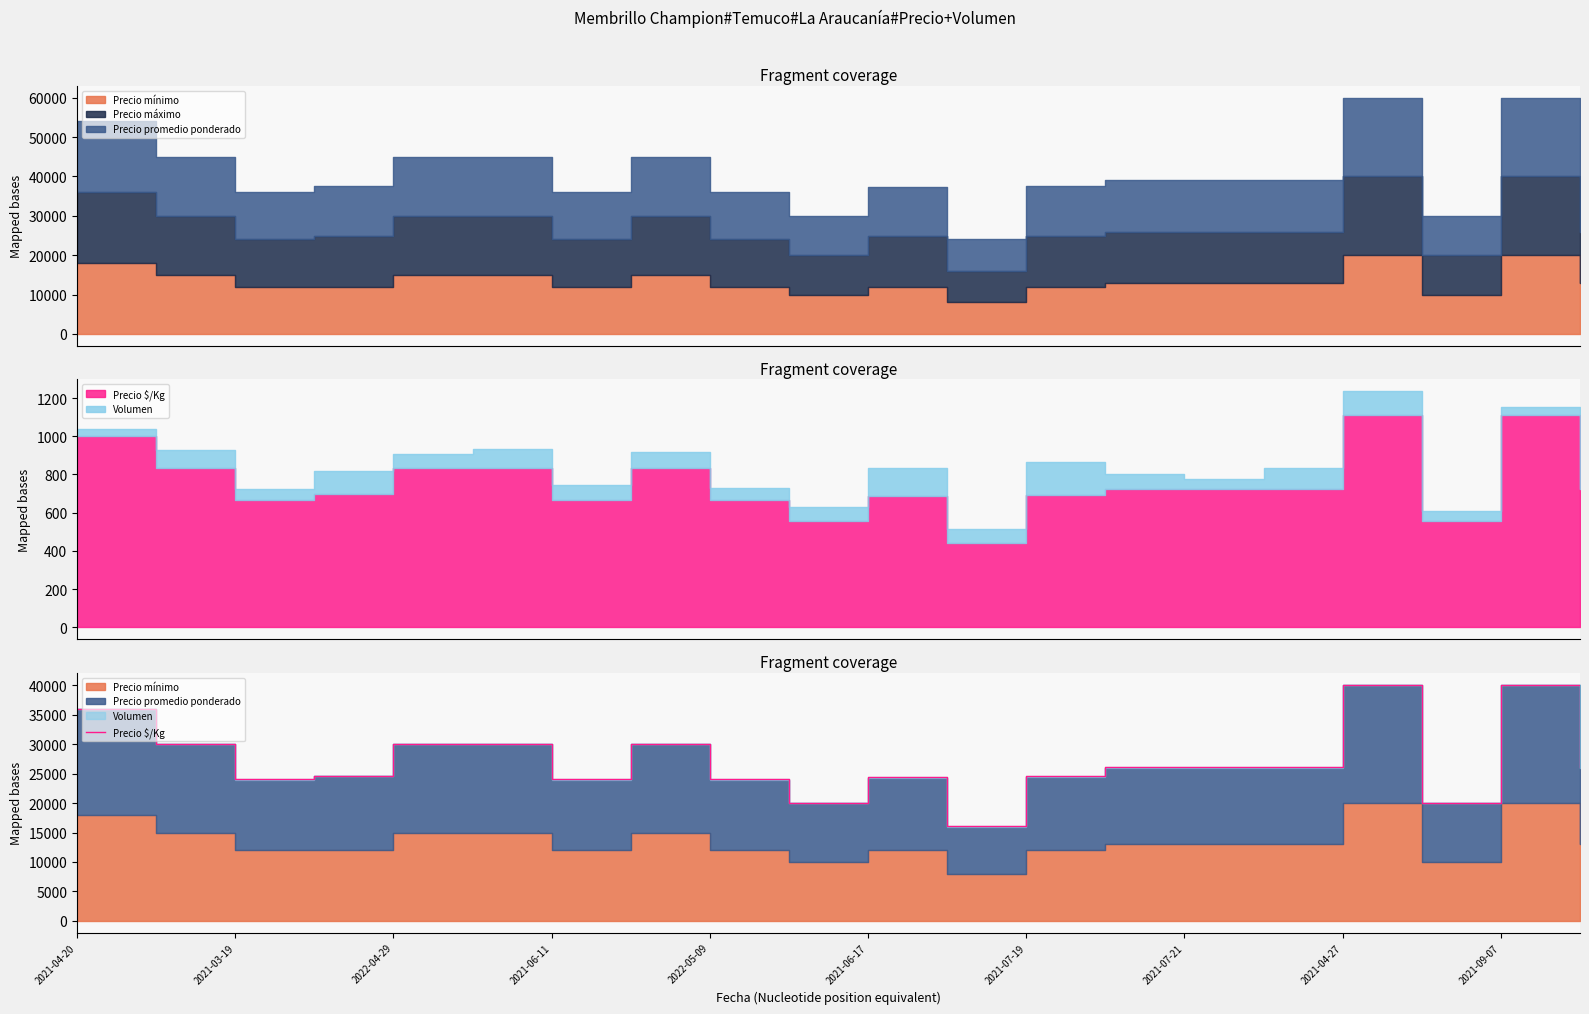

Read the value at 13.

26080